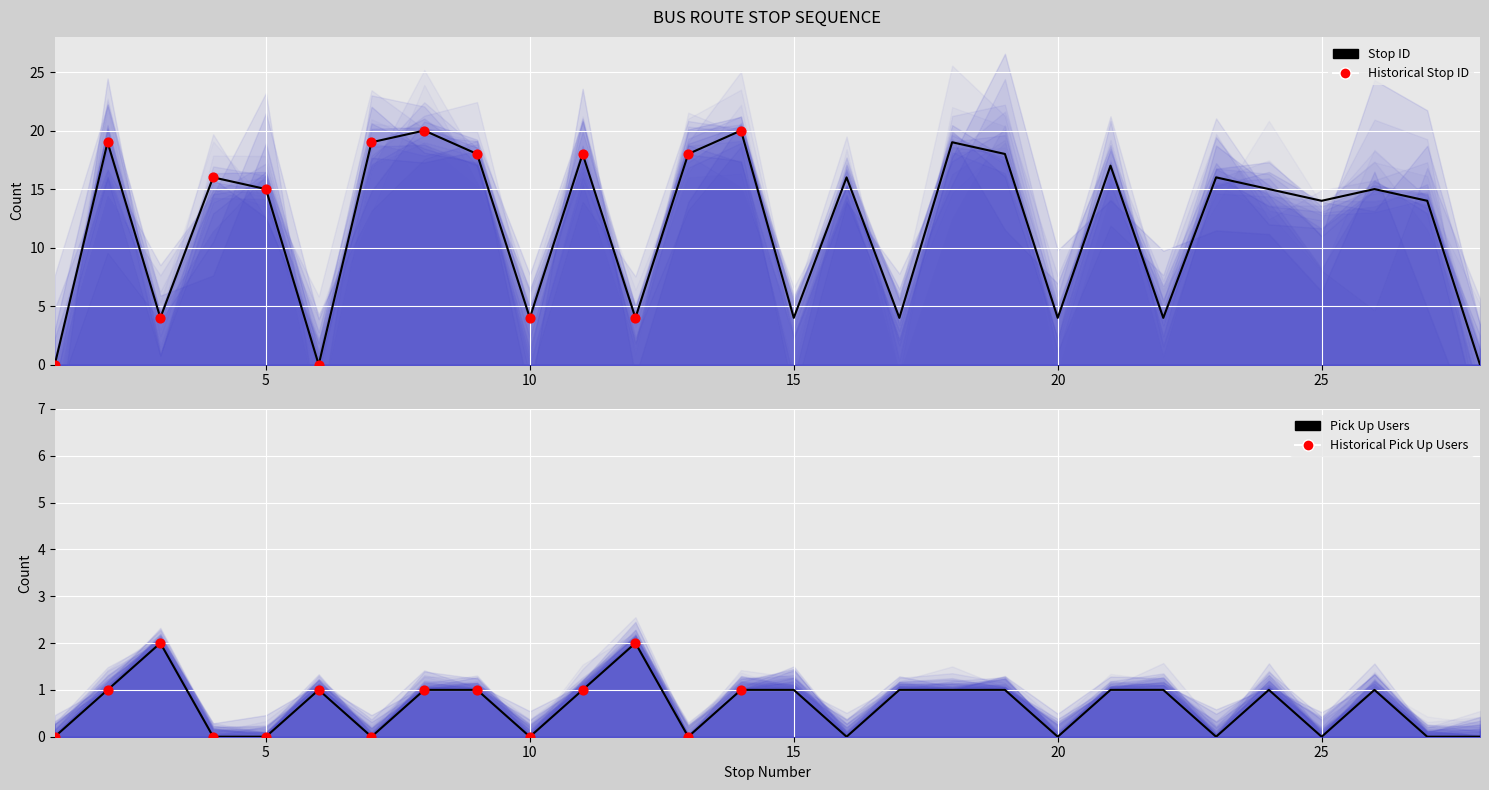

Which series contains the highest Y value?

stop ID